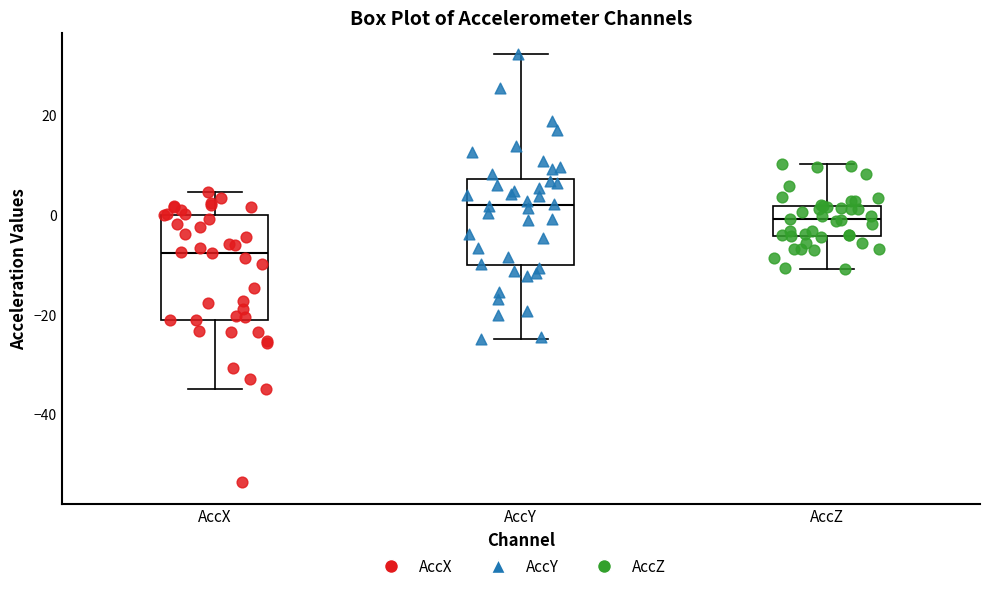

Which box has the highest median line?

AccY